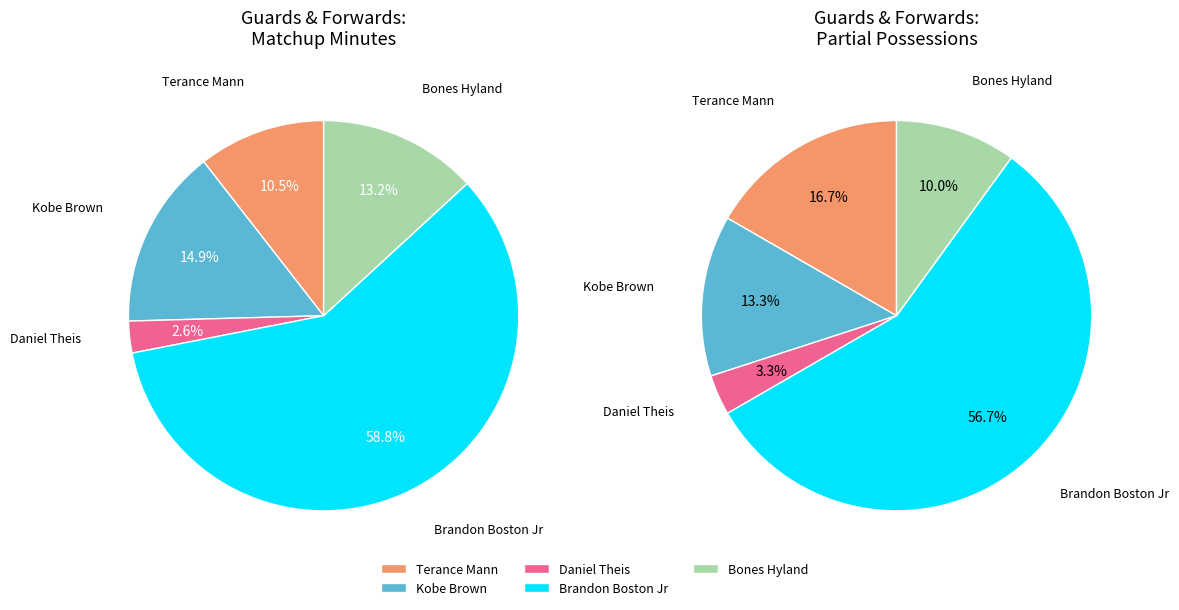

Is it true that Brandon Boston Jr is 92% of the pie?

False